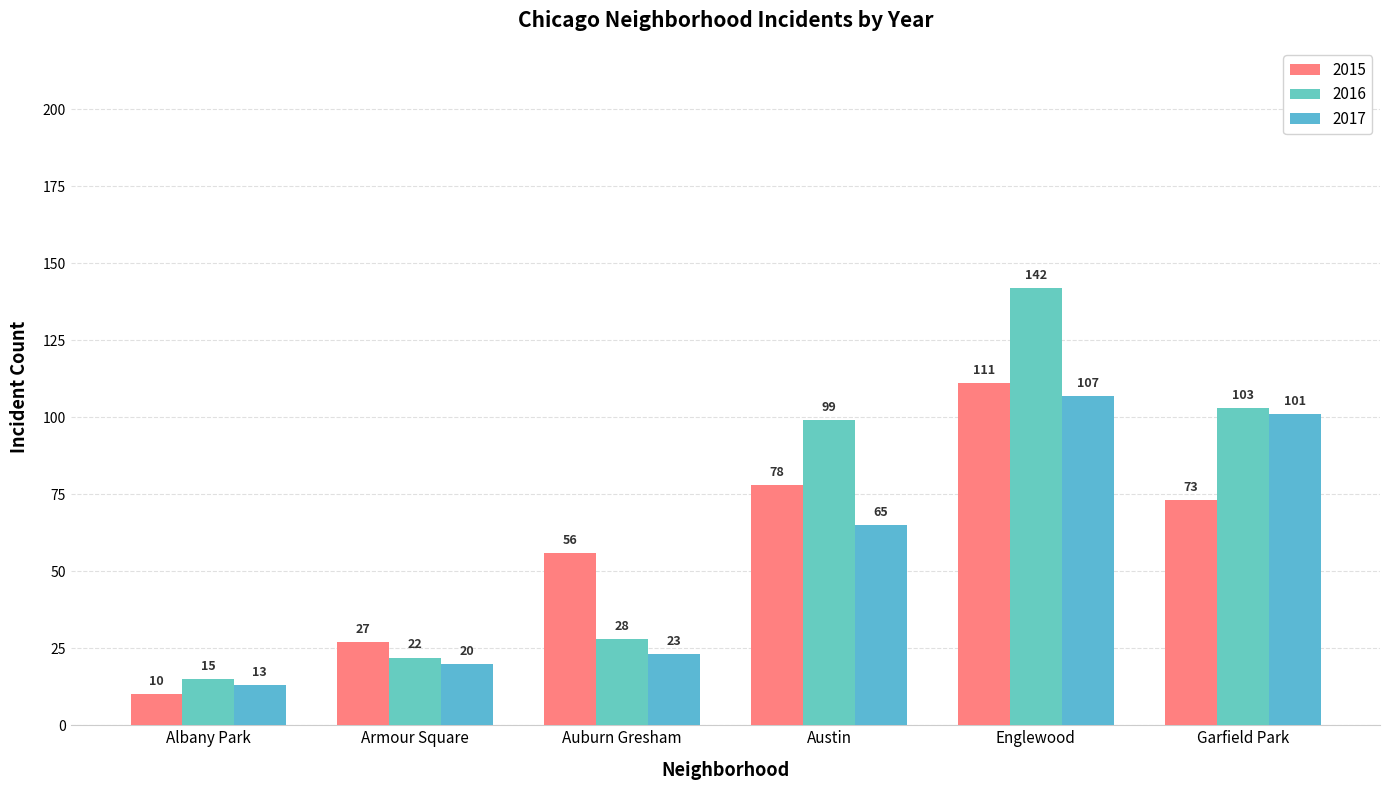

List the labels in order of 2016 value, smallest first.

Albany Park, Armour Square, Auburn Gresham, Austin, Garfield Park, Englewood